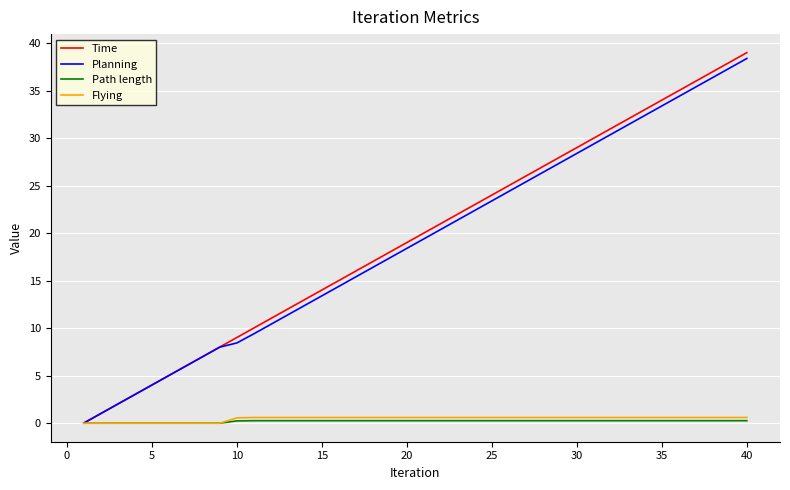

Which series has the widest spread of values?

Time